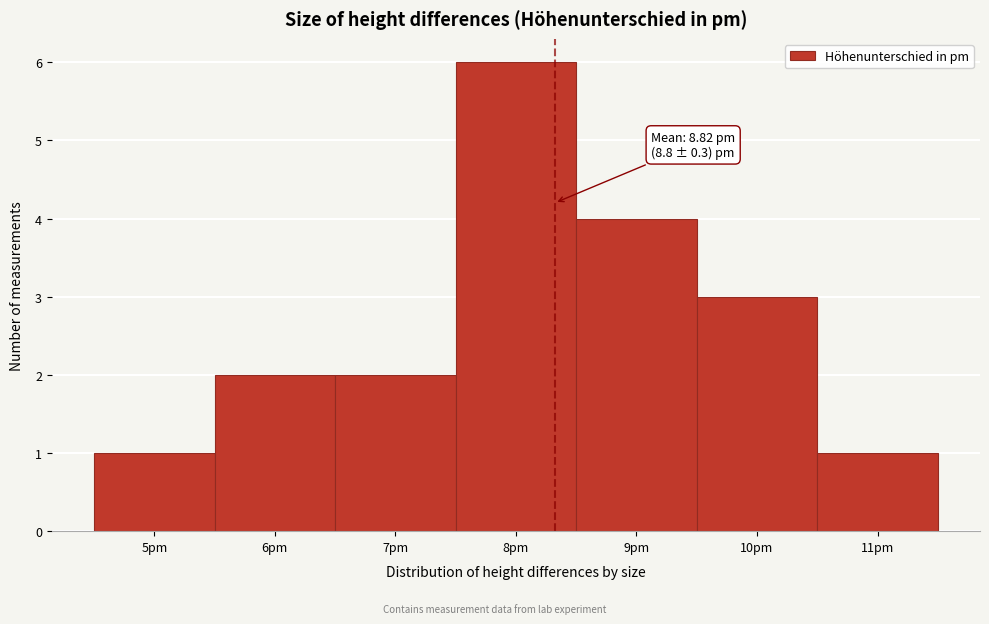

Reading left to right, transcribe all the data shown in this chart.

1	2	2	6	4	3	1